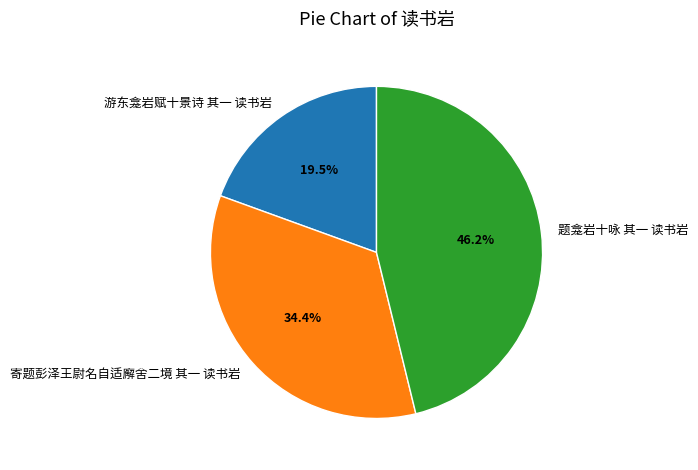

What percentage do 题龛岩十咏 其一 读书岩 and 游东龛岩赋十景诗 其一 读书岩 together represent?

65.6%